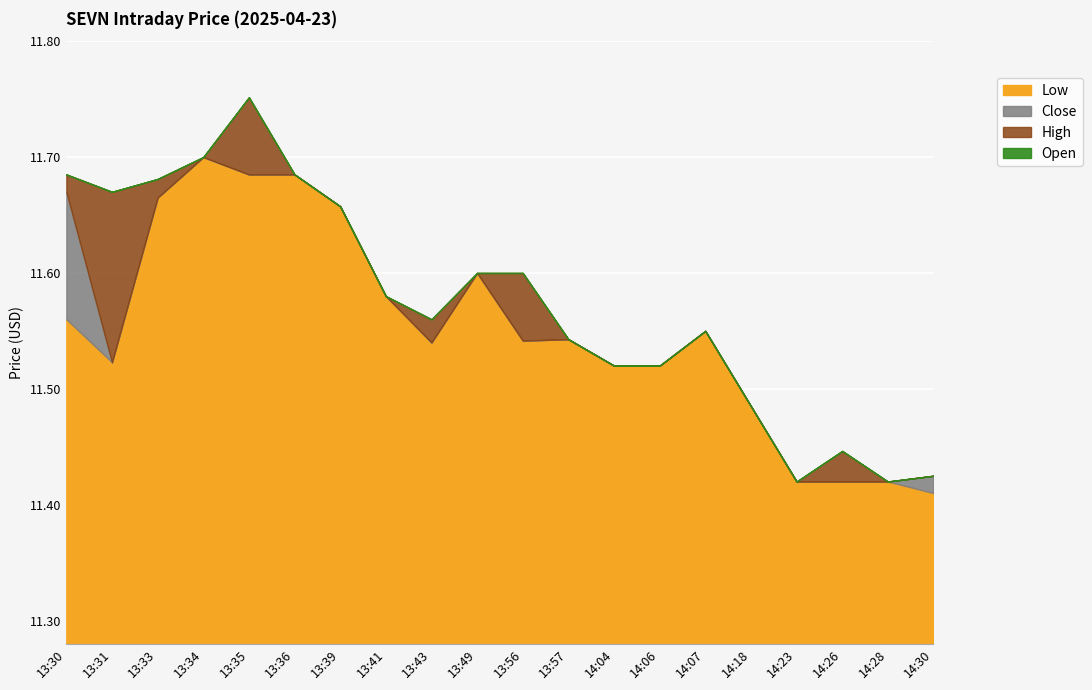

What is the label of the 3rd point from the right?

14:26